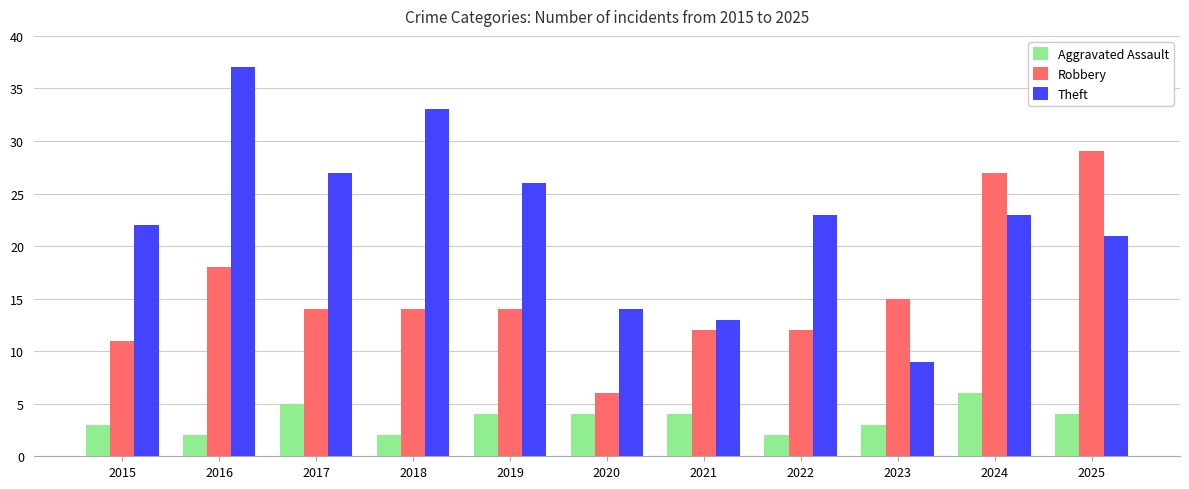

What is the value of the Robbery bar at the 4th from the left?

14